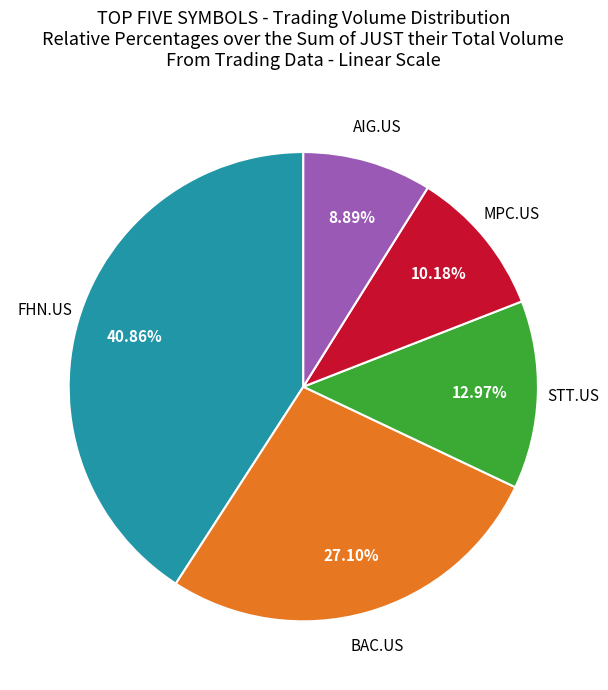

Is there a majority slice in this chart?

No